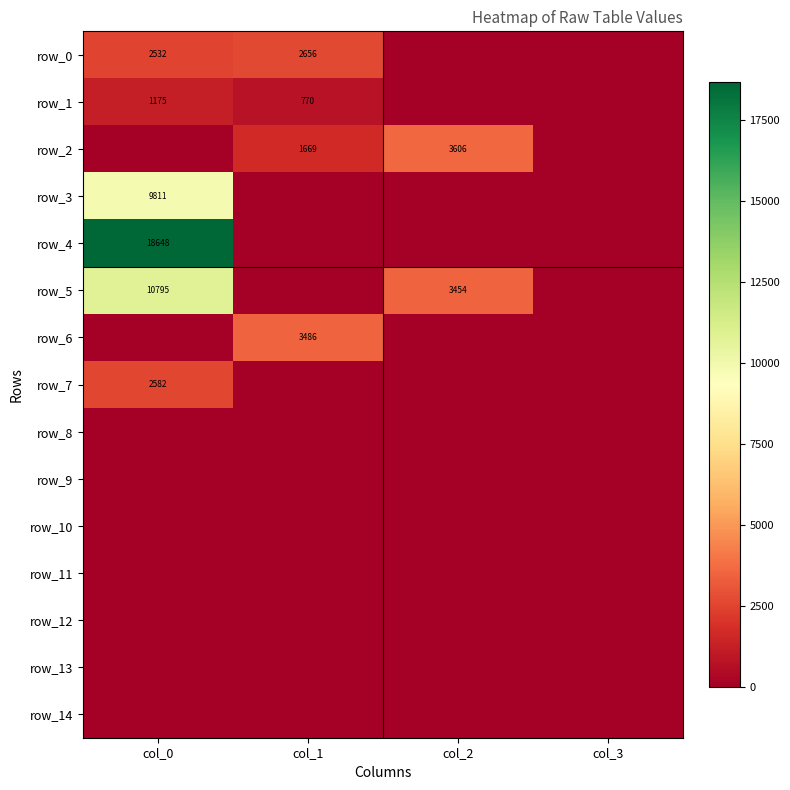

Which series changed the most between col_0 and col_2?

row_4